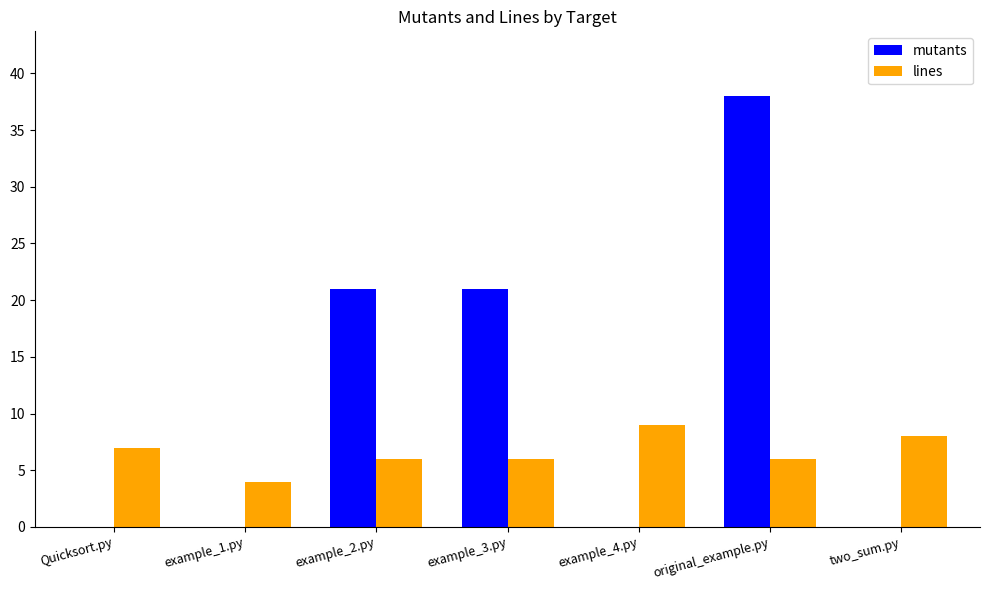

Count the number of categories in the chart.

7